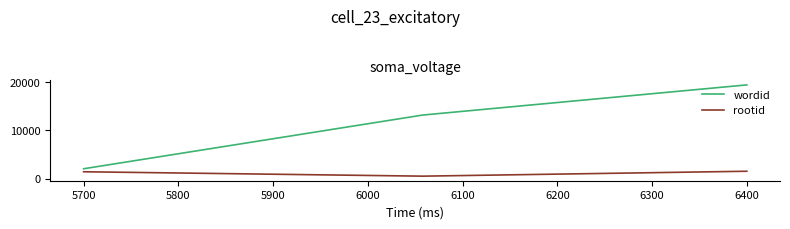

List the series in order of their peak value, highest first.

wordid, rootid